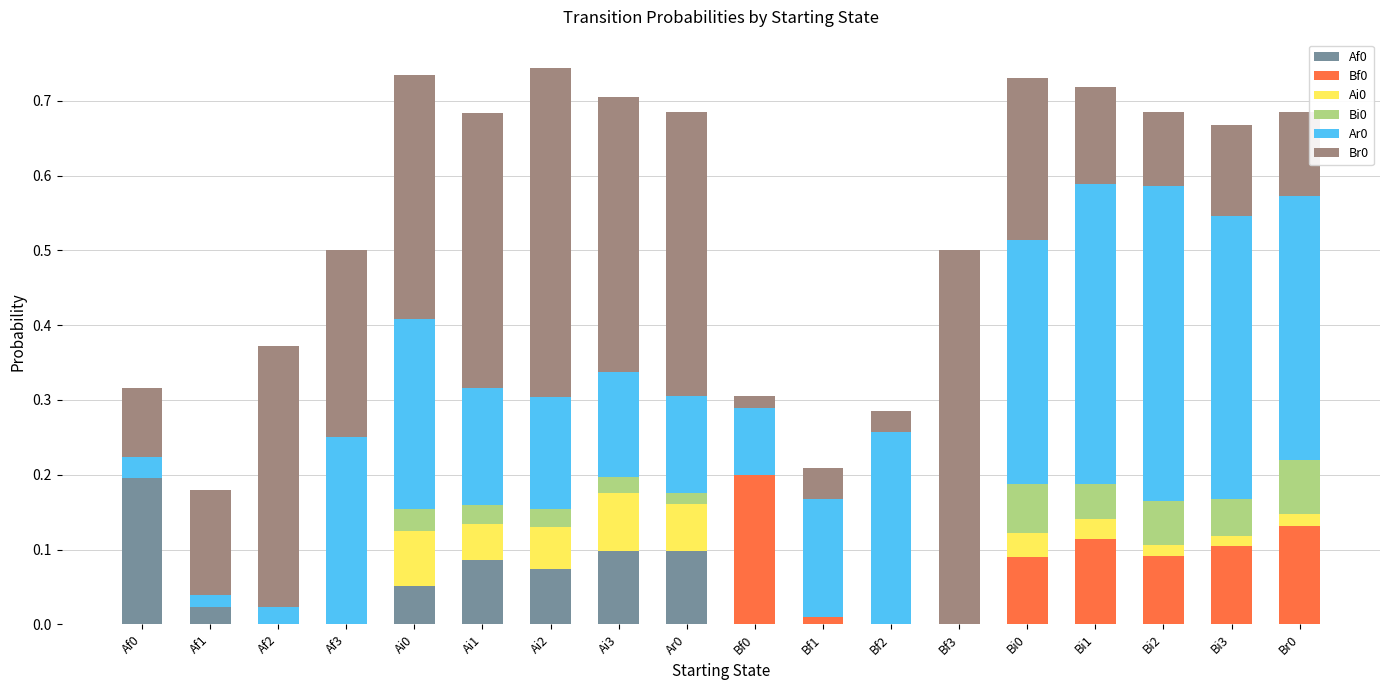

The value of Af0 at Bi1 is -0.1. True or false?

False